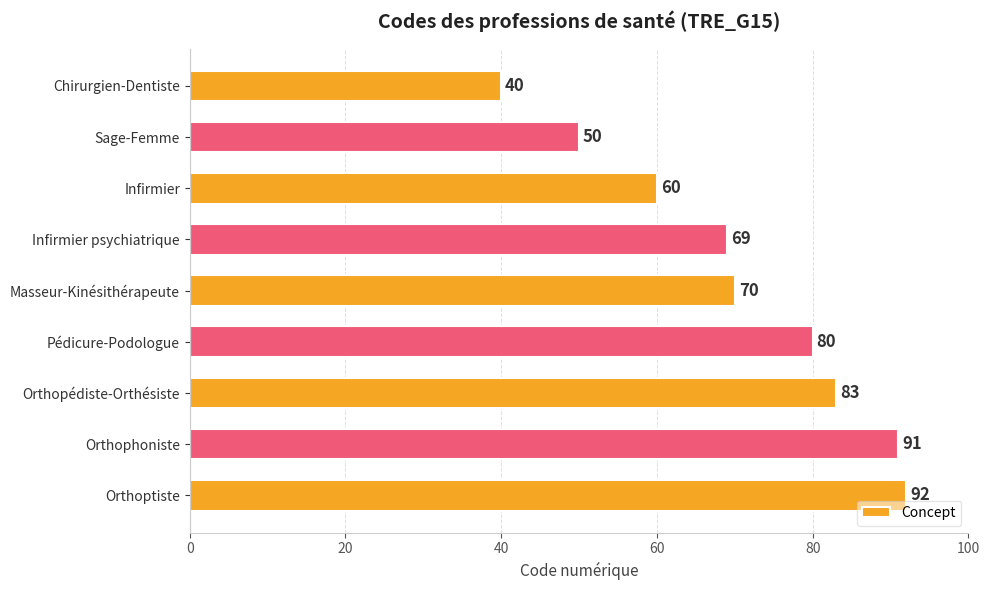

What is the label of the 2nd bar from the bottom?

Orthophoniste